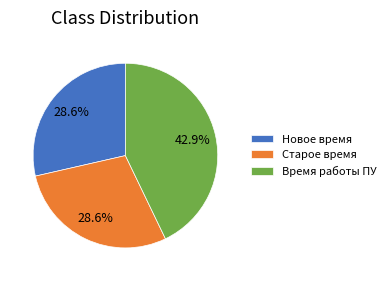

Is there any slice that represents more than half of the pie?

No